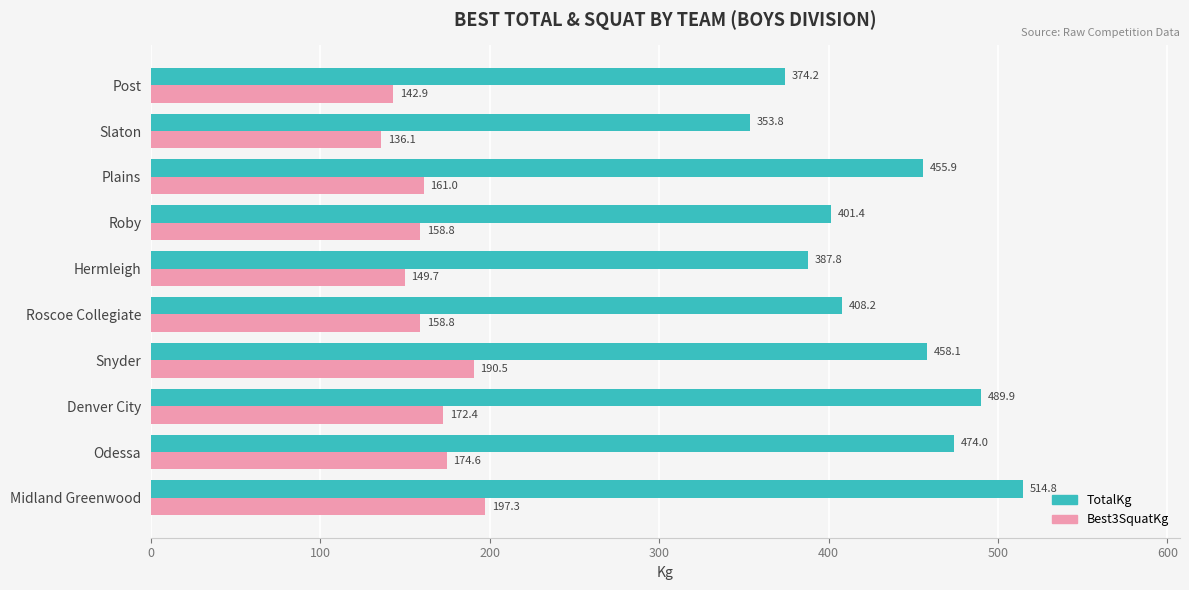

What is the difference between the maximum and minimum values in the Best3SquatKg series?

61.2